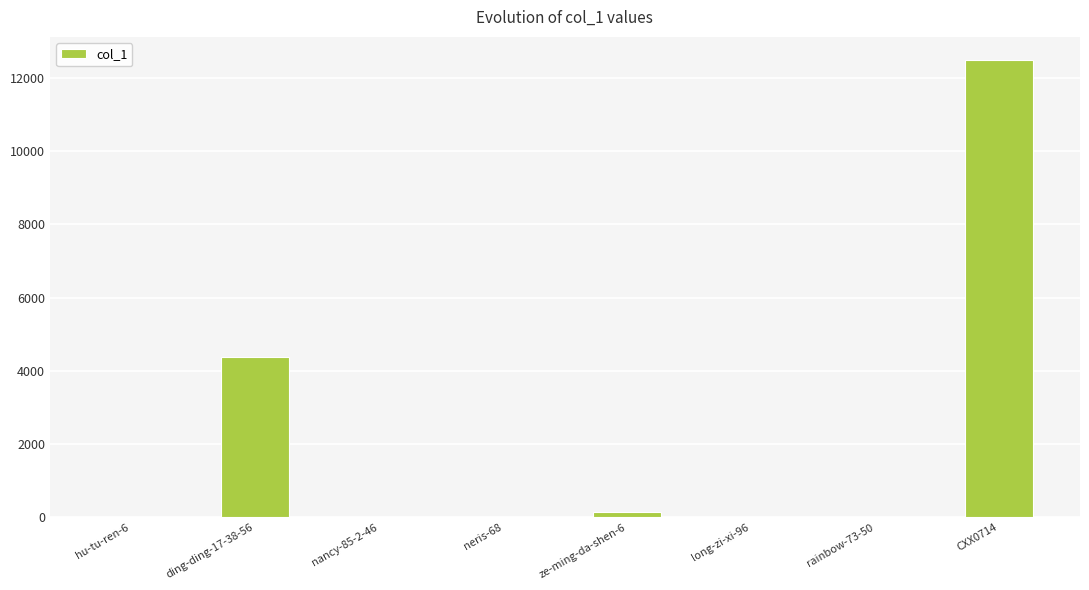

What is the change in value from nancy-85-2-46 to long-zi-xi-96?

-2